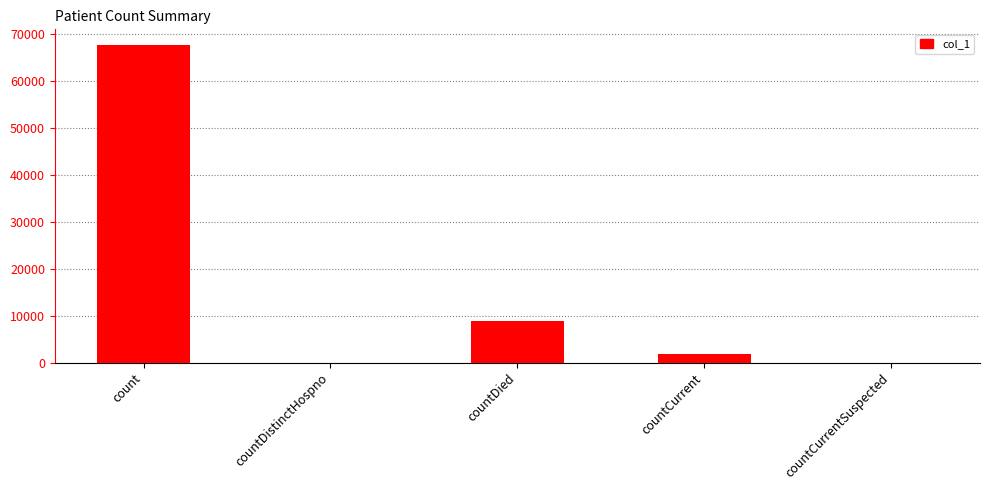

What is the average value?

15613